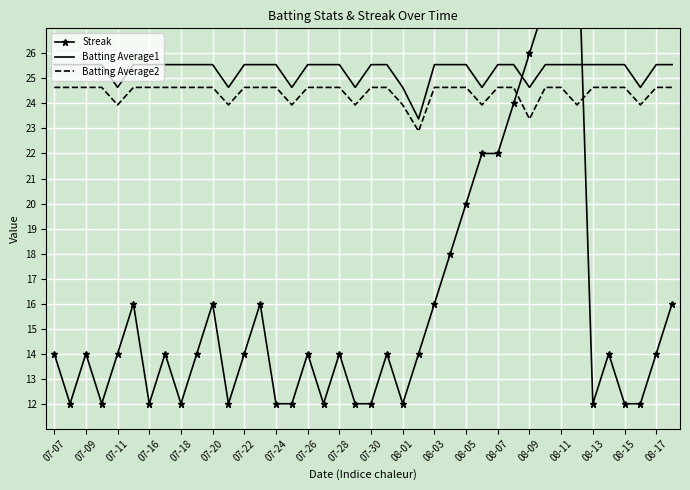

True or false: Batting Average2 and Batting Average1 intersect in this chart.

False